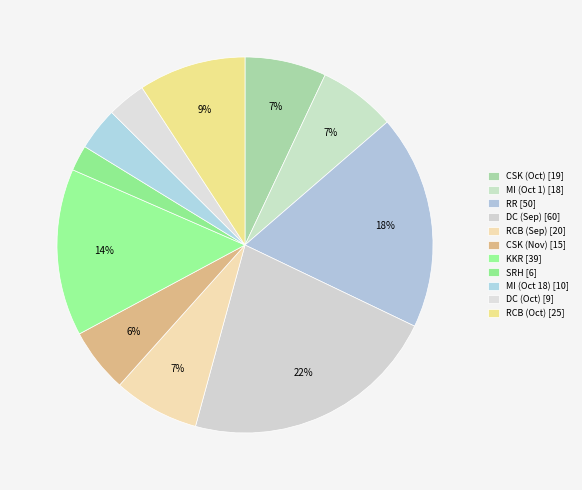

How many segments does this pie chart have?

11